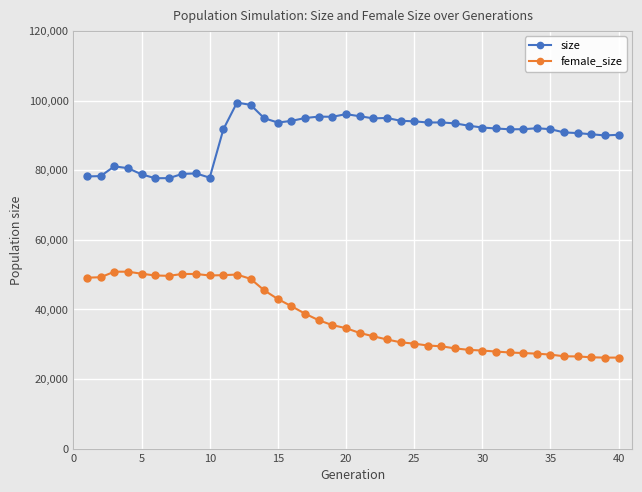

What are all the series names shown in the legend?

size, female_size